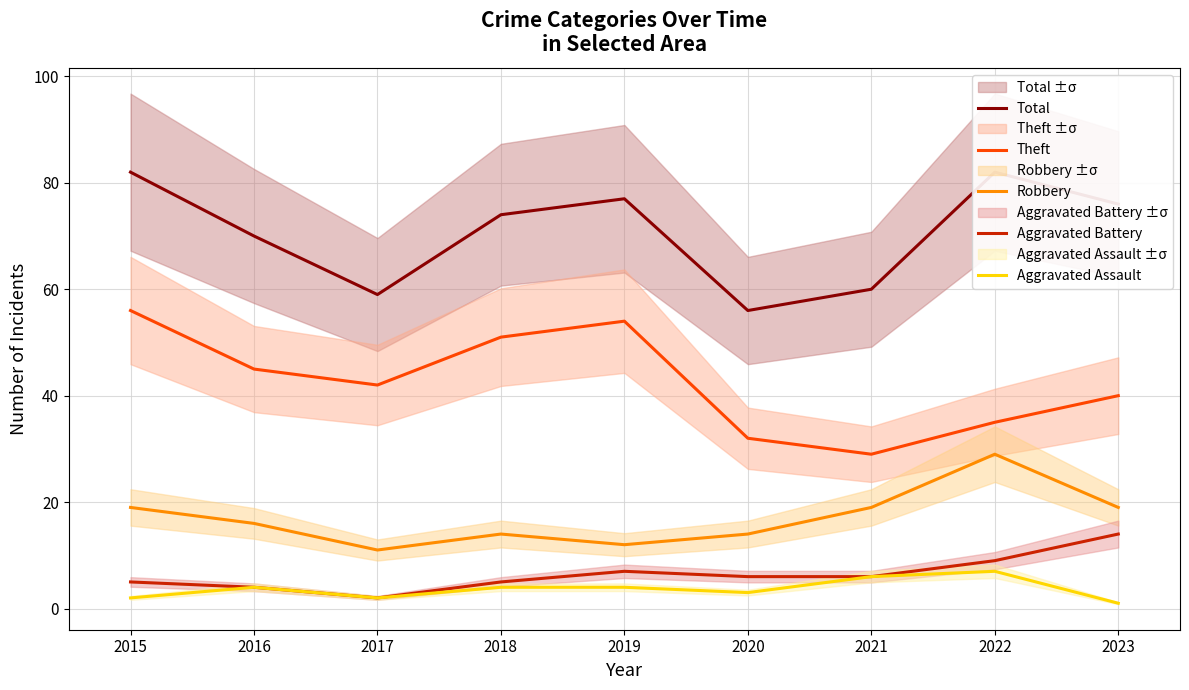

What is the sum of the Theft values at 2016 and 2019?

99